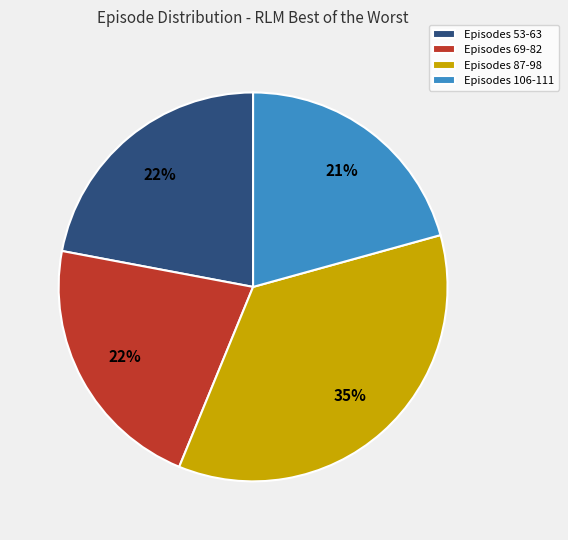

Is it true that Episodes 69-82 is 13% of the pie?

False